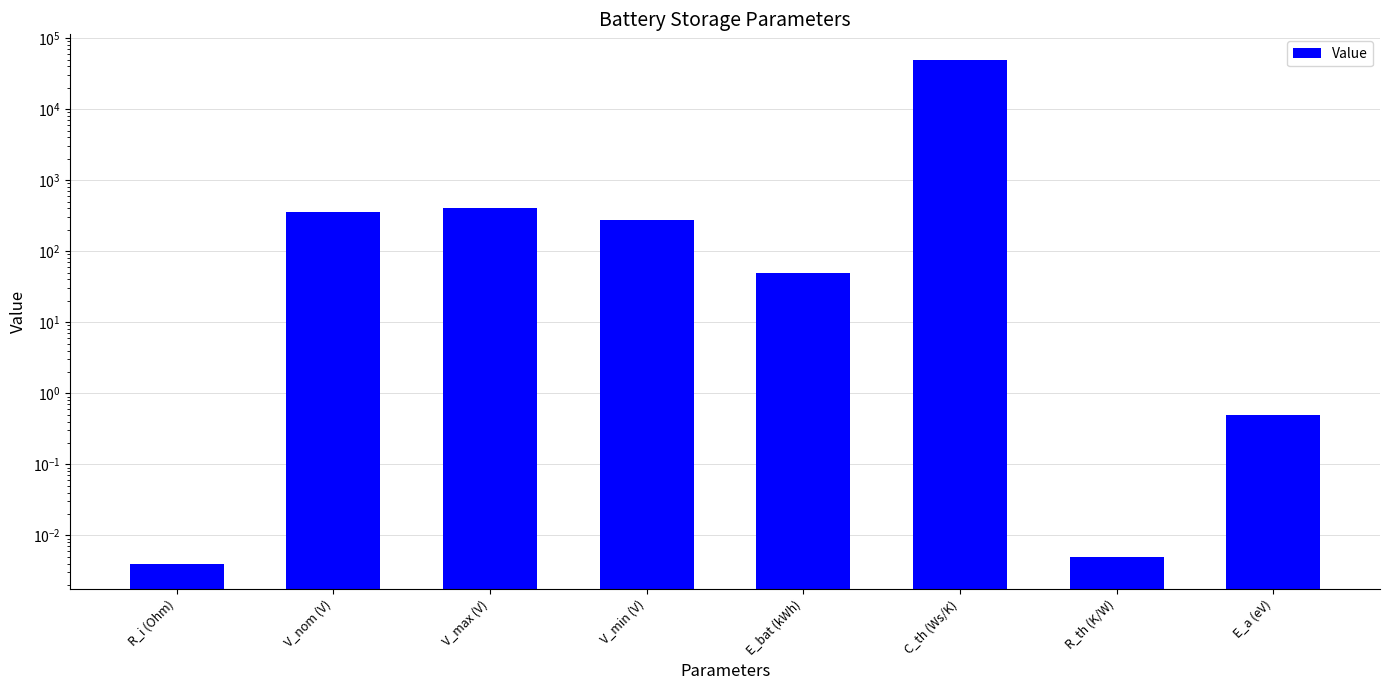

Between C_th (Ws/K) and E_a (eV), which is larger?

C_th (Ws/K)